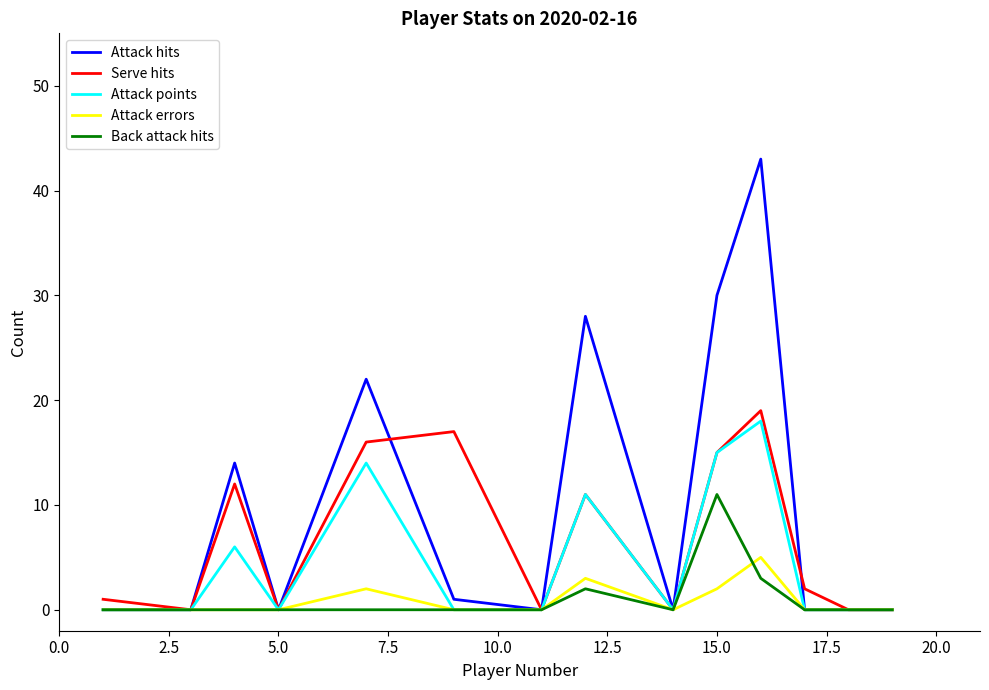

Which series has the widest spread of values?

Attack hits